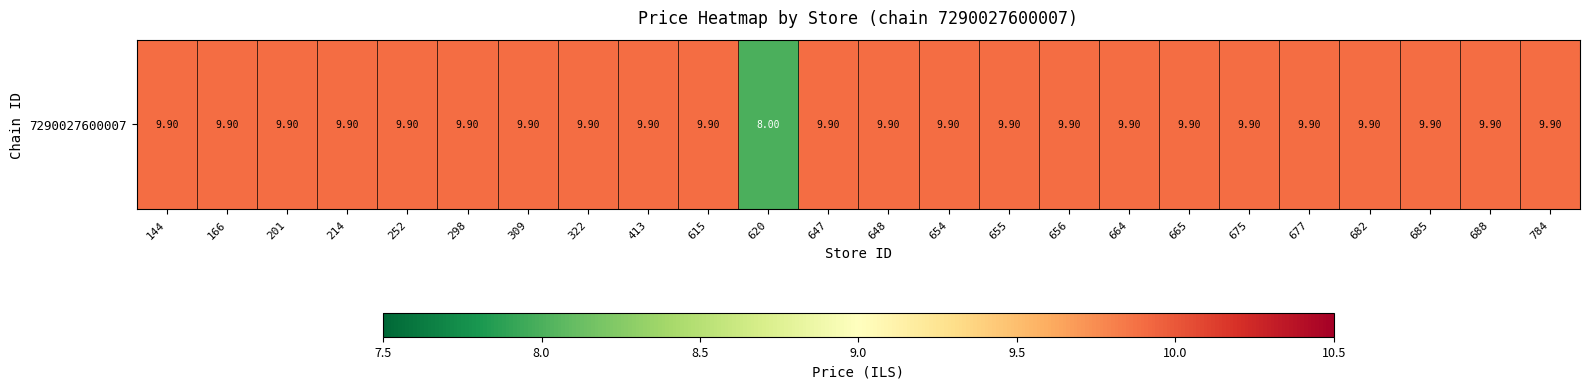

Which category has the lowest value across all series?

620